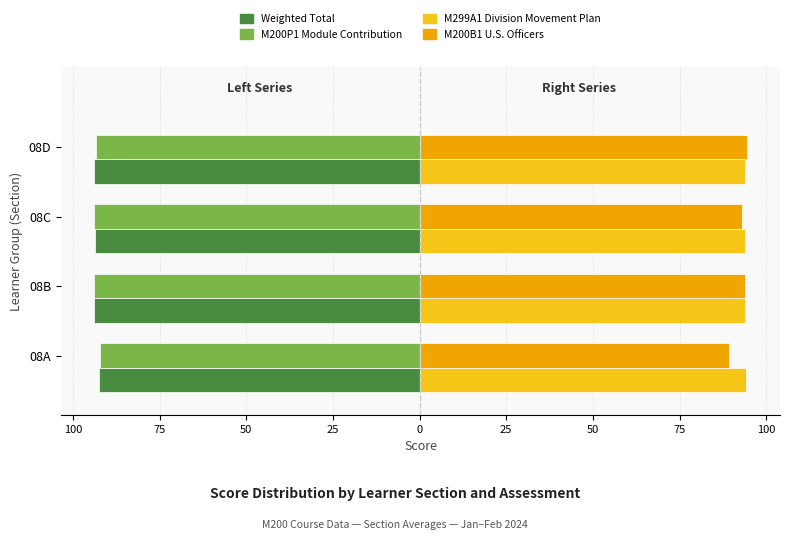

What are all the series names shown in the legend?

Weighted Total, M200P1 Module Contribution, M299A1 Division Movement Plan, M200B1 U.S. Officers